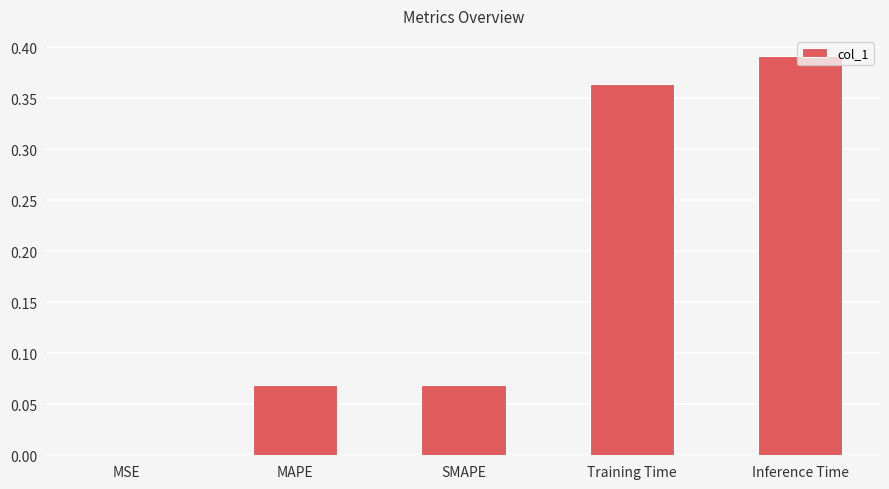

What is the sum of the values at Inference Time and SMAPE?

0.5